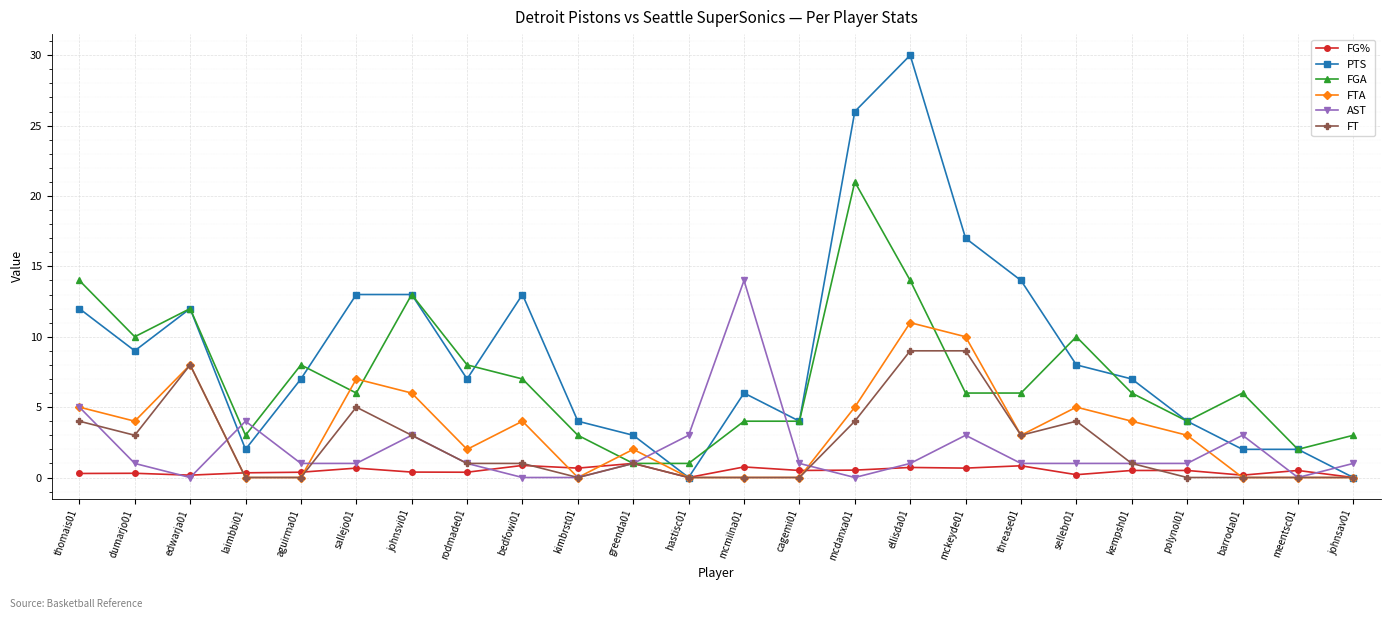

At which label does FTA first exceed 3?

thomais01